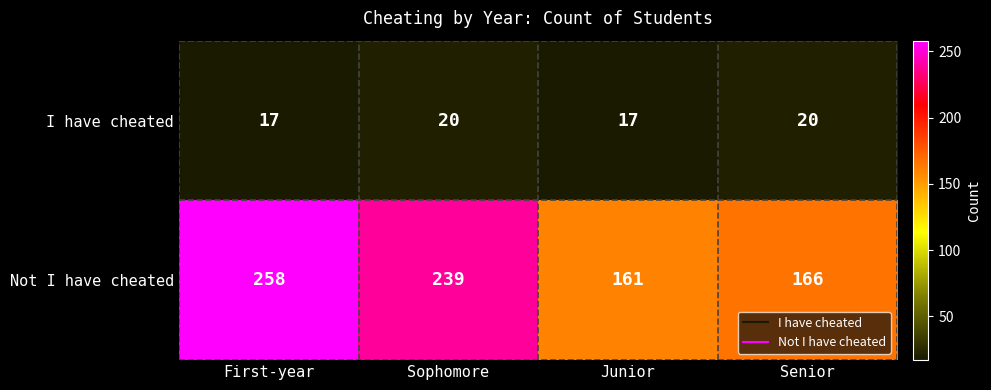

How many categories are shown in the chart?

4